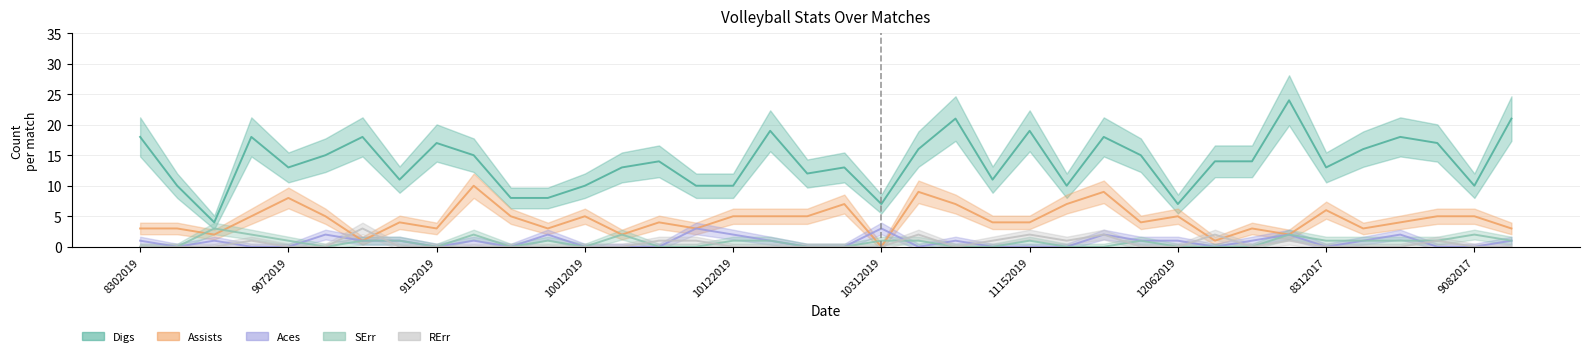

How many values in the Assists series exceed 4?

18